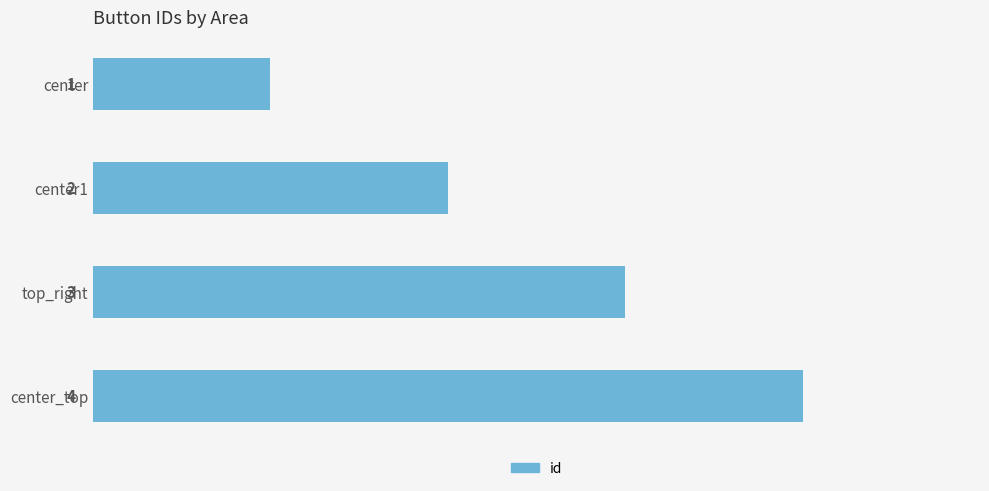

What is the smallest value displayed?

1